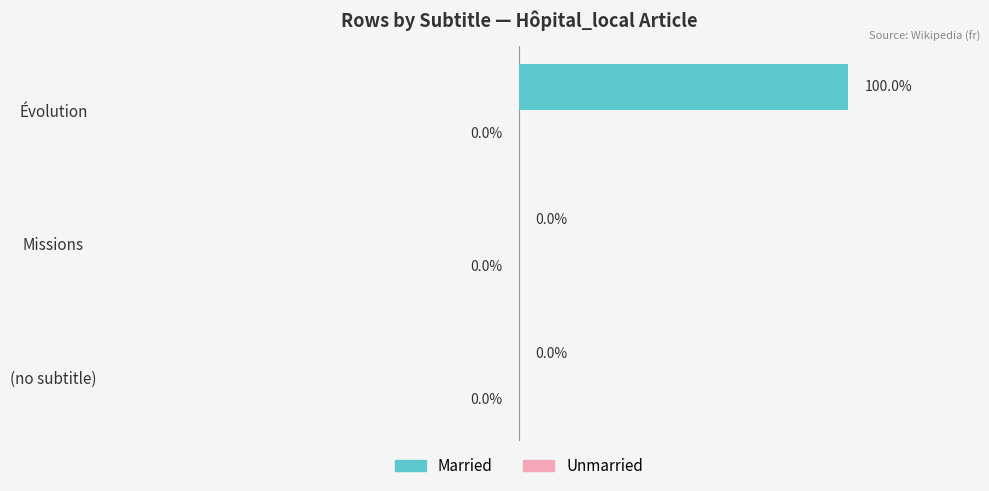

Which has a higher value, Évolution or (no subtitle)?

Évolution